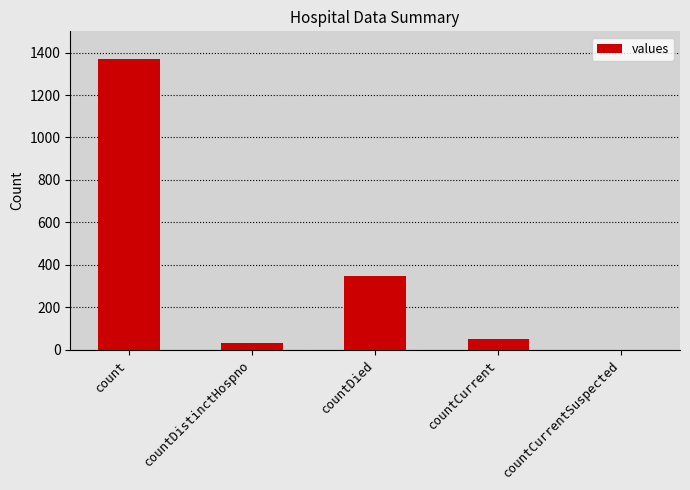

What is the change in value from count to countDied?

-1022